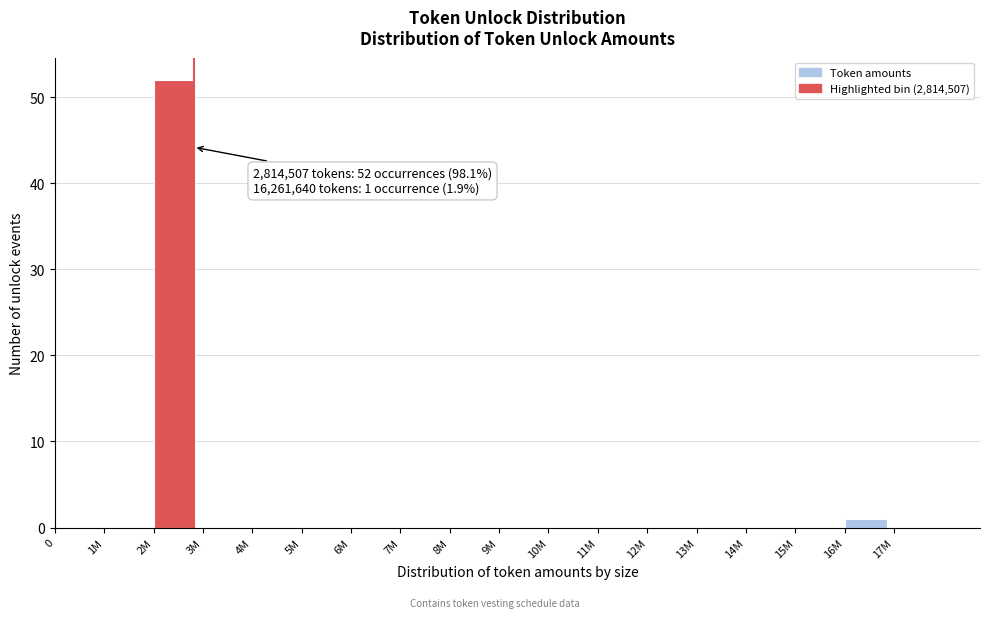

Reading left to right, transcribe all the data shown in this chart.

0=0	1M=0	2M=52	3M=0	4M=0	5M=0	6M=0	7M=0	8M=0	9M=0	10M=0	11M=0	12M=0	13M=0	14M=0	15M=0	16M=1	17M=0